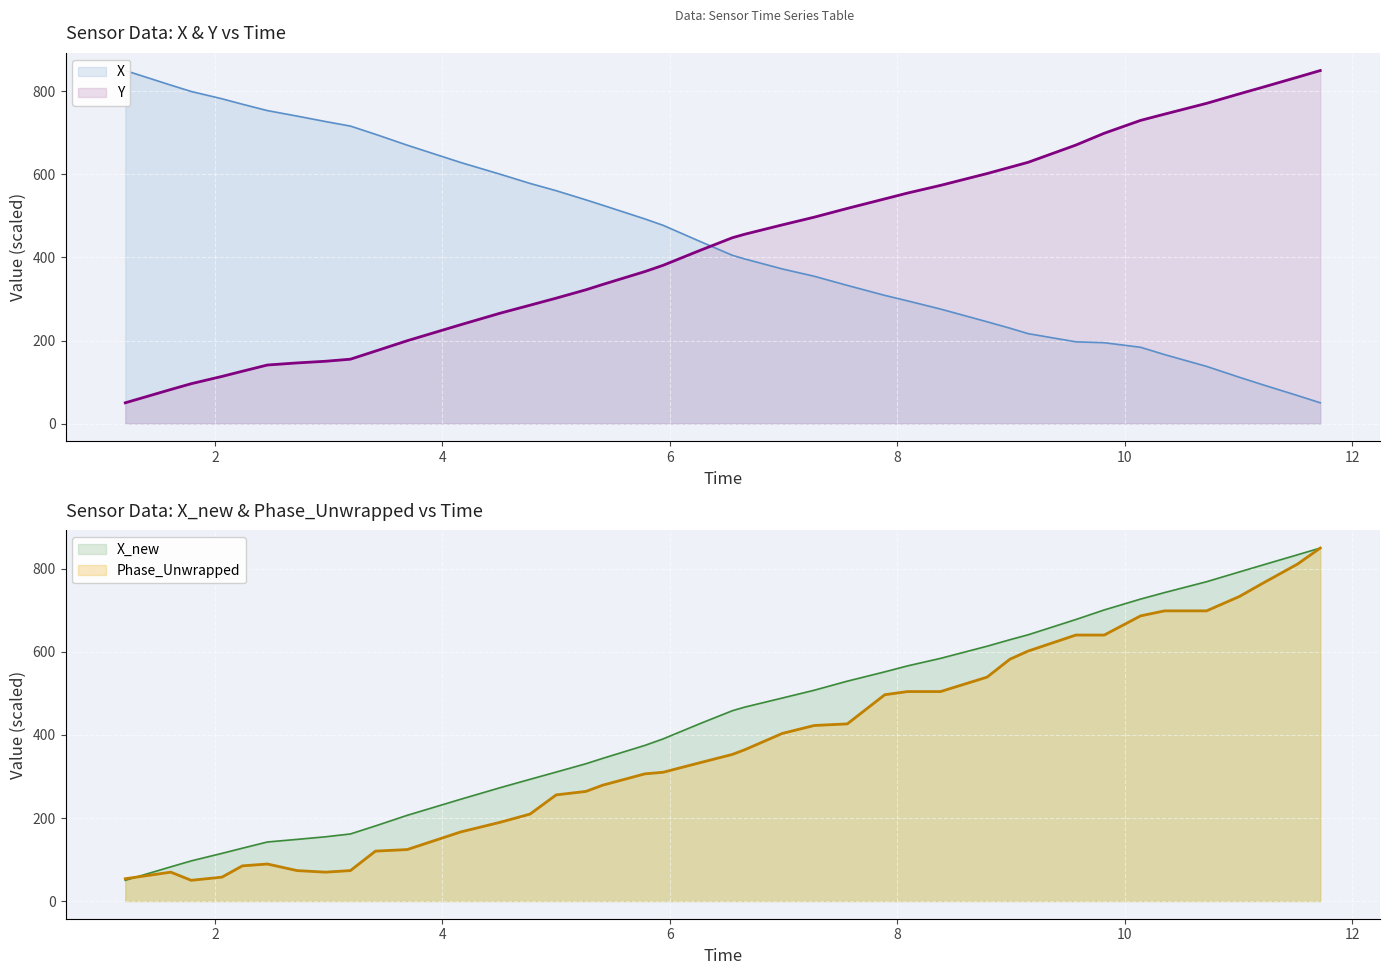

What is the maximum value for Phase_Unwrapped?

850.0